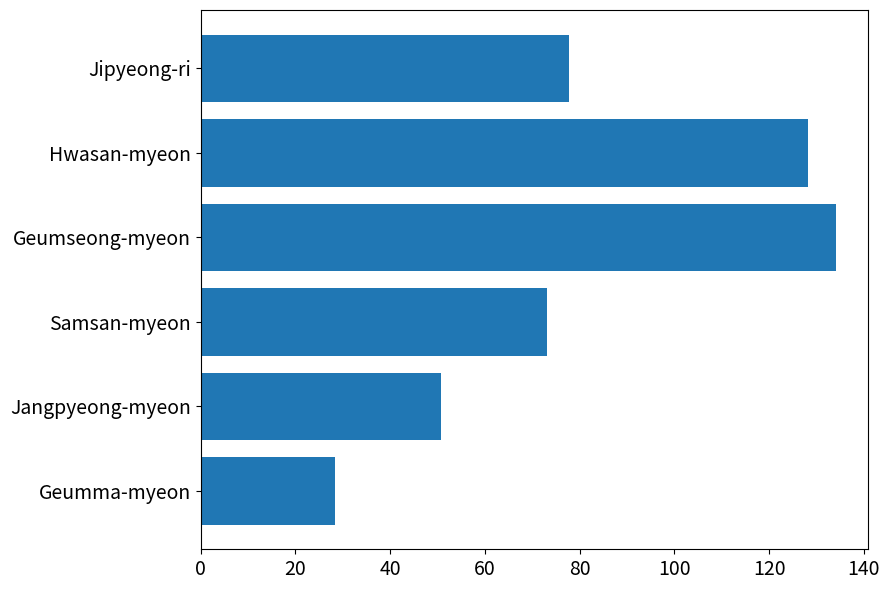

Which category has the highest value across all series?

Geumseong-myeon